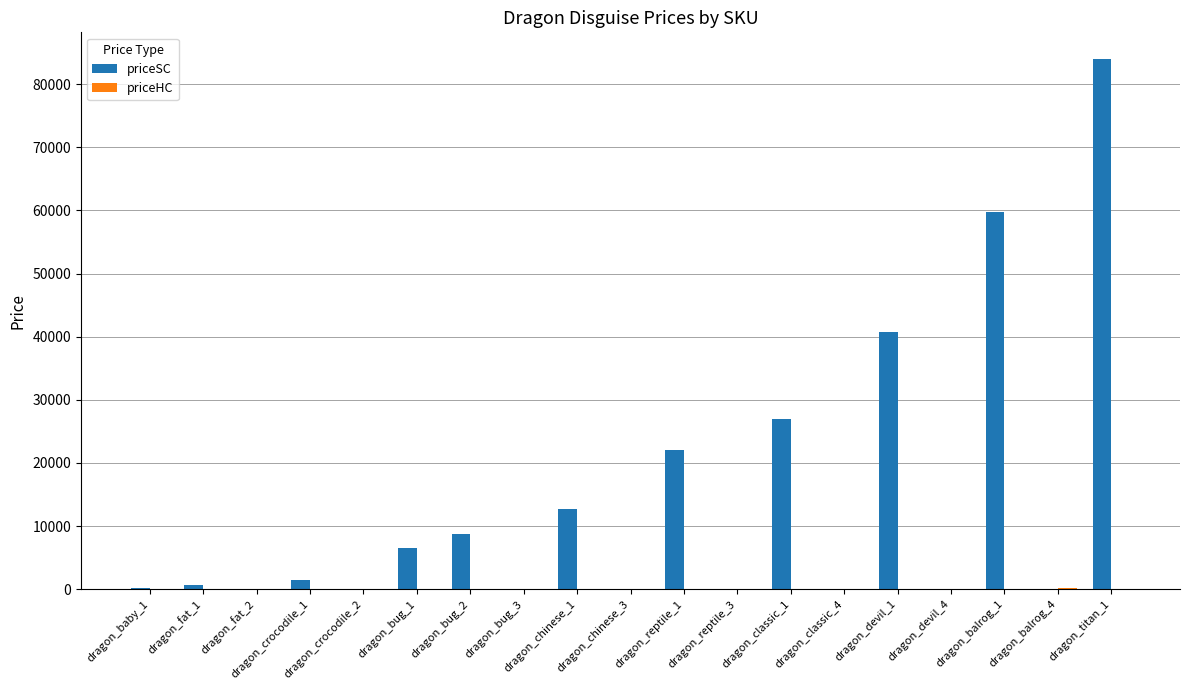

The value of priceSC at dragon_devil_1 is 40800. True or false?

True